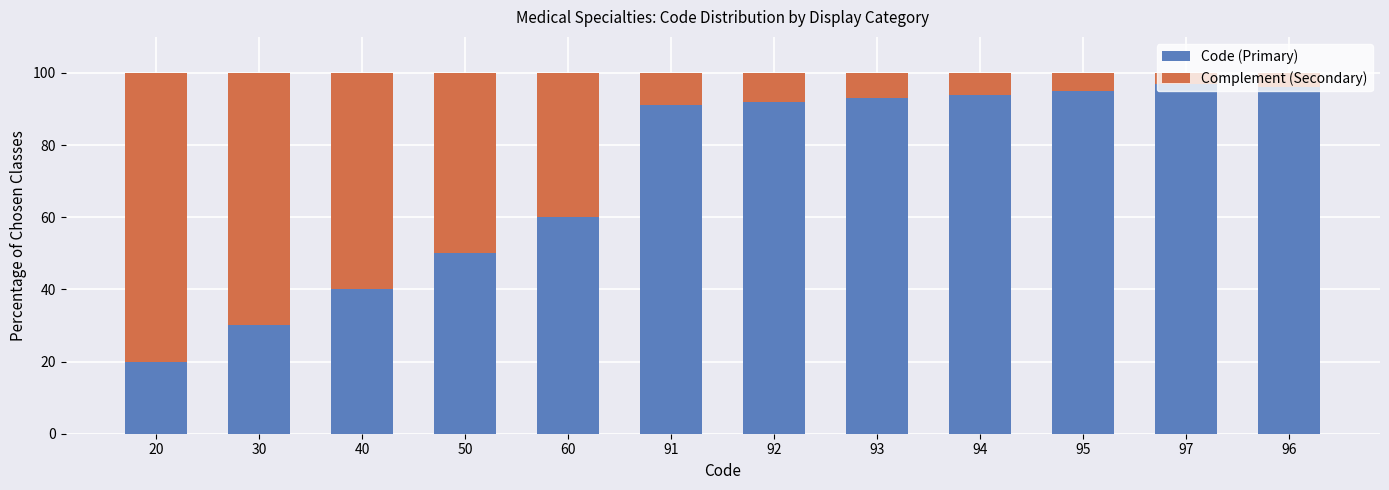

Is it true that Code (Primary) equals 145 at 94?

False